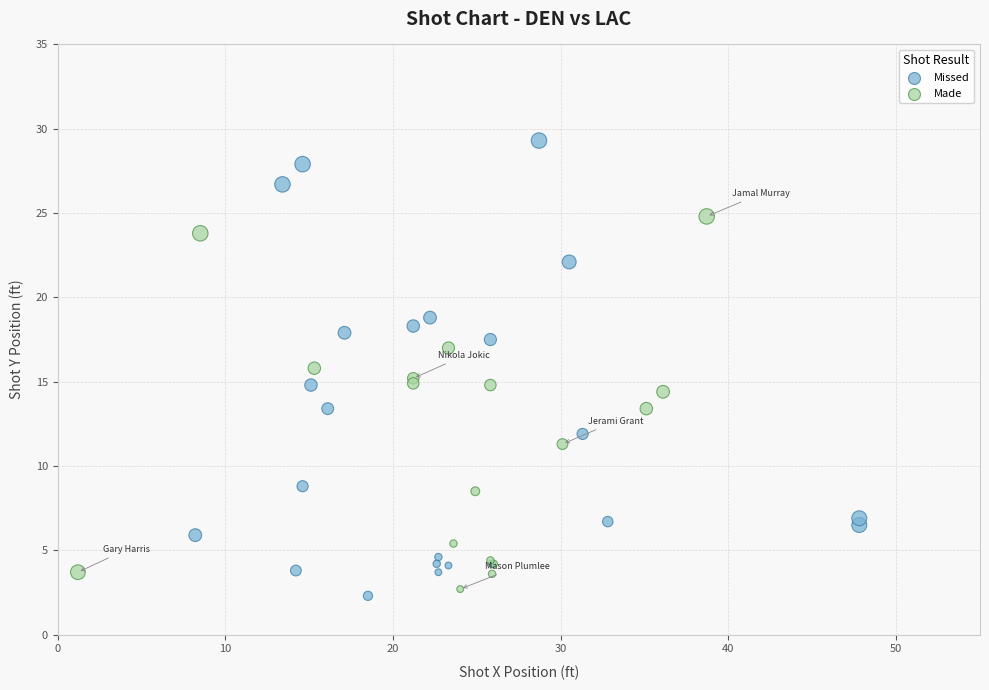

Which series has the largest Y range (max minus min)?

Missed